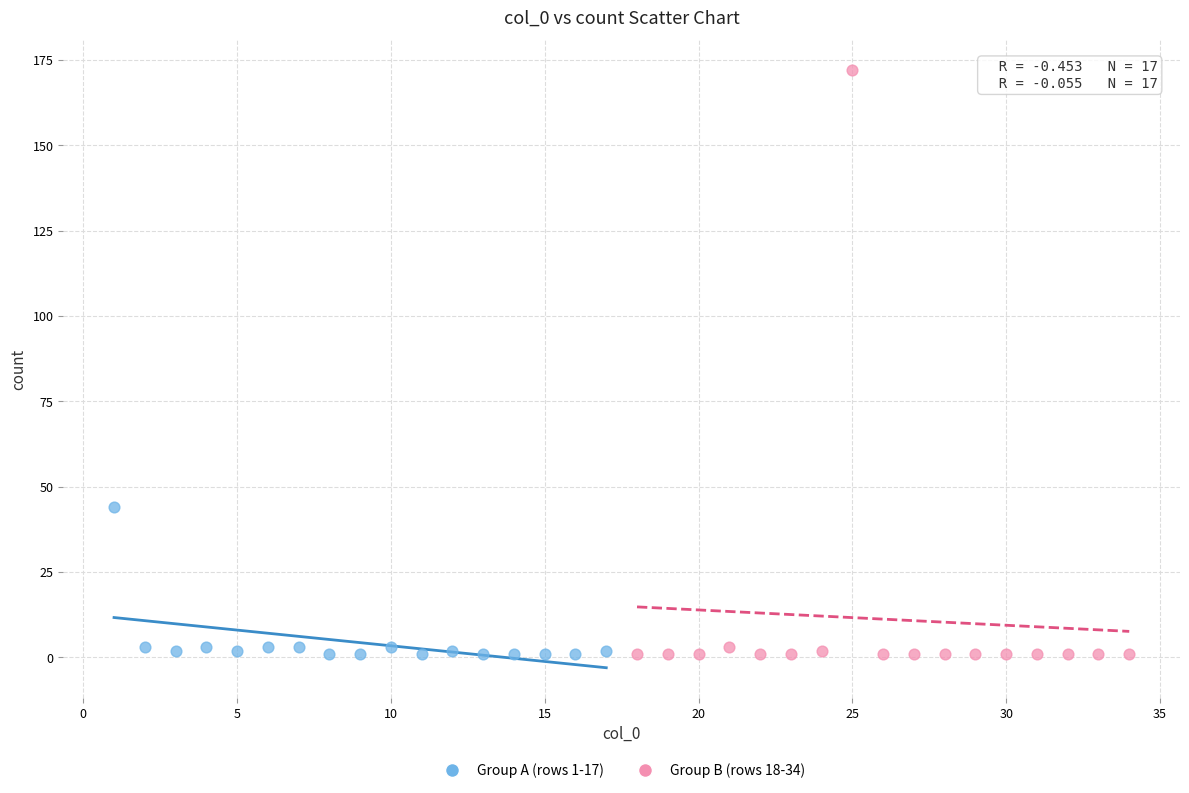

Which series reaches the maximum Y coordinate?

Group B (rows 18-34)